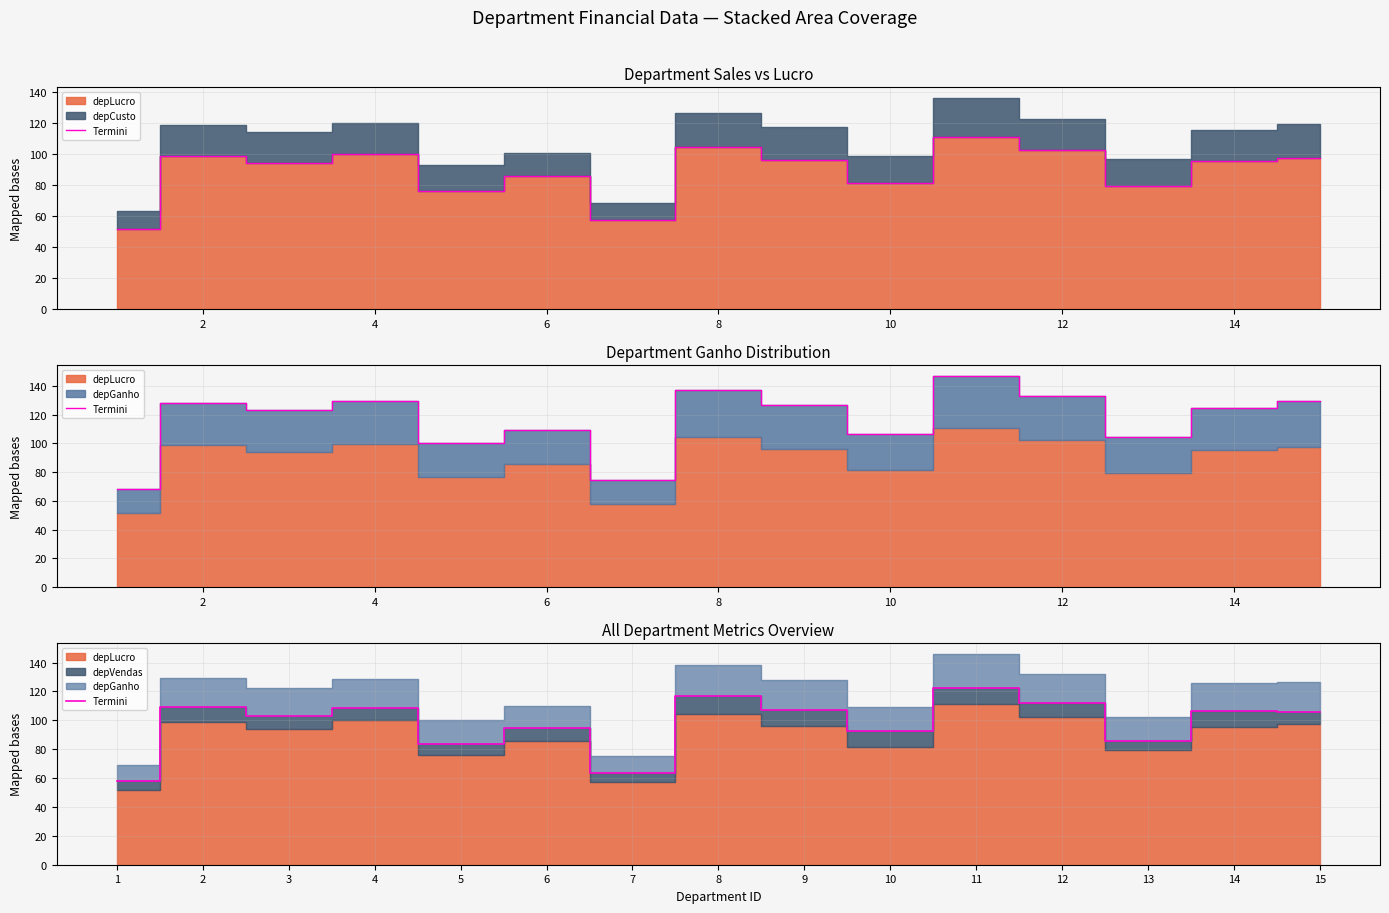

Reading right to left, what are all the values shown in this chart?

105.4	106.4	85.8	111.9	122.2	92.5	107.4	117.1	63.8	94.7	83.9	108.8	102.8	109.5	58.3